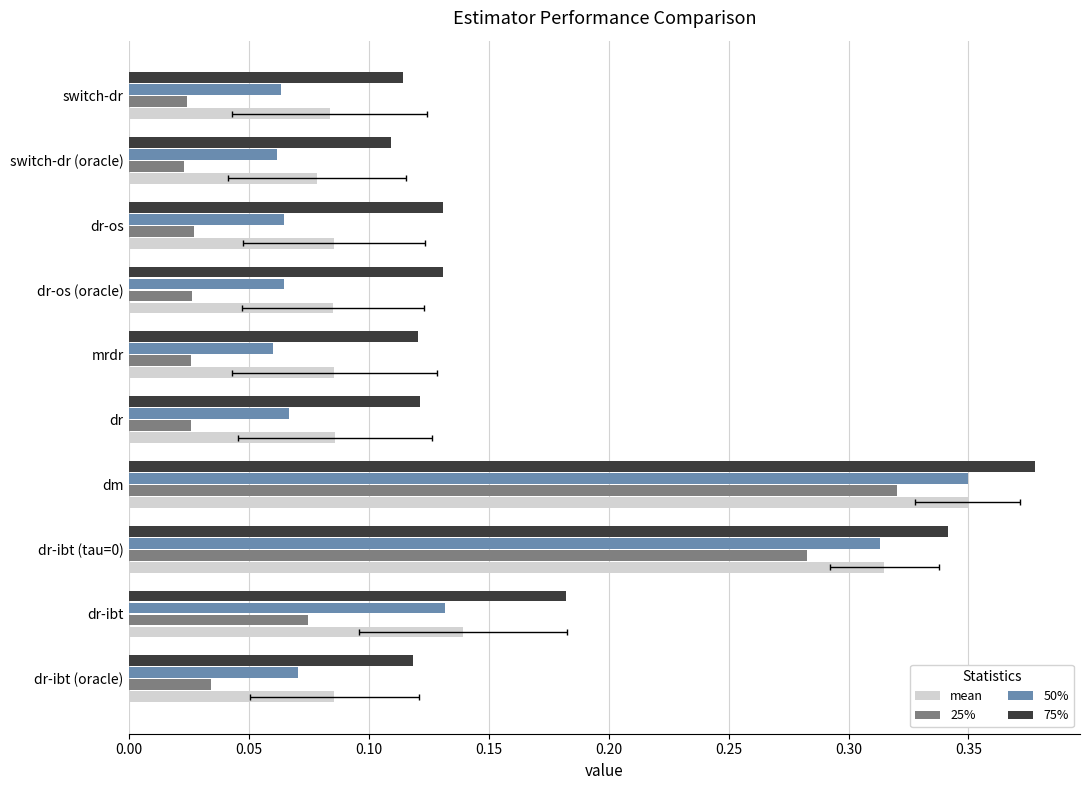

How many data points does each series have?

10